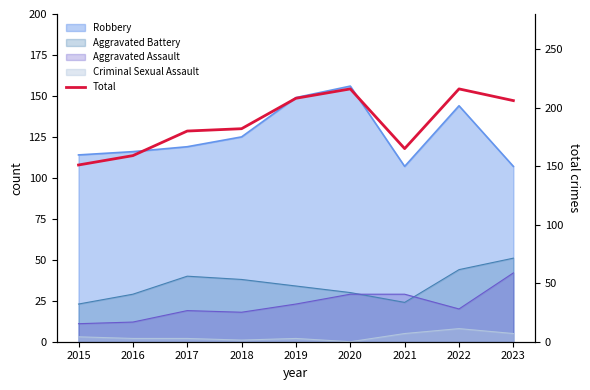

Between 2020 and 2023, which is larger?

2020